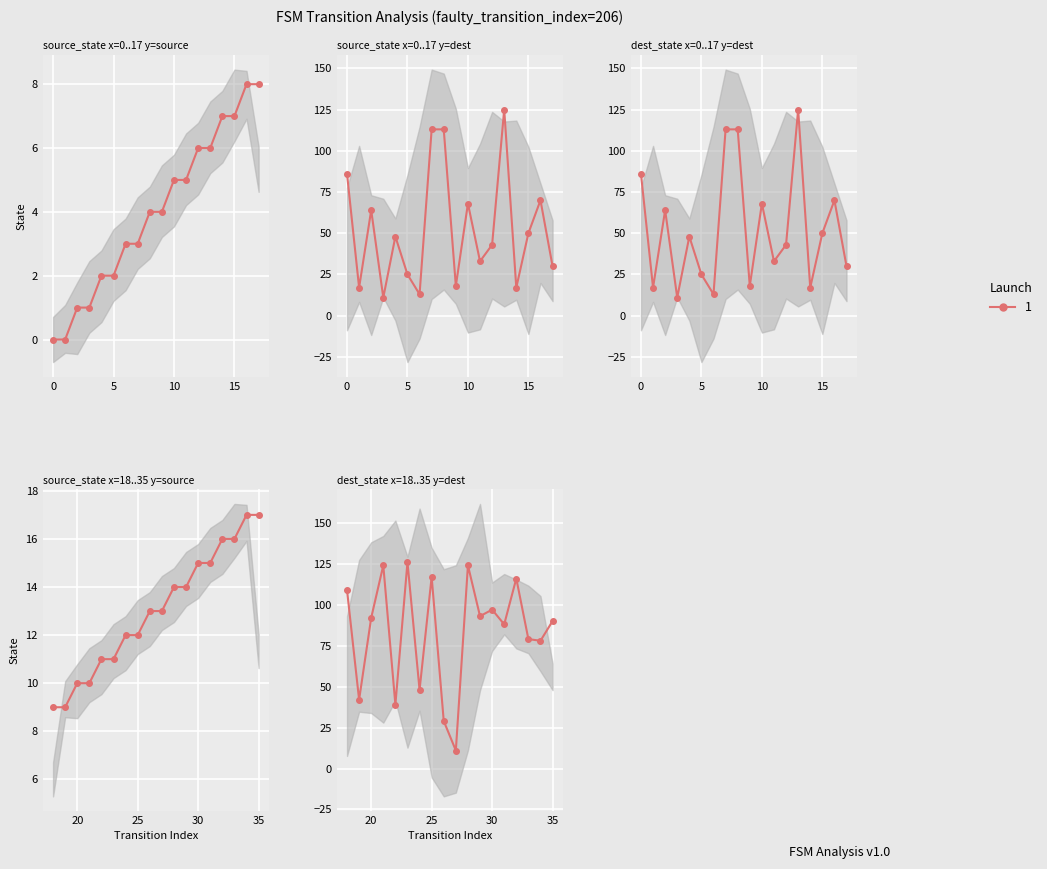

What is the difference between the source_state values at 31 and 4?

13